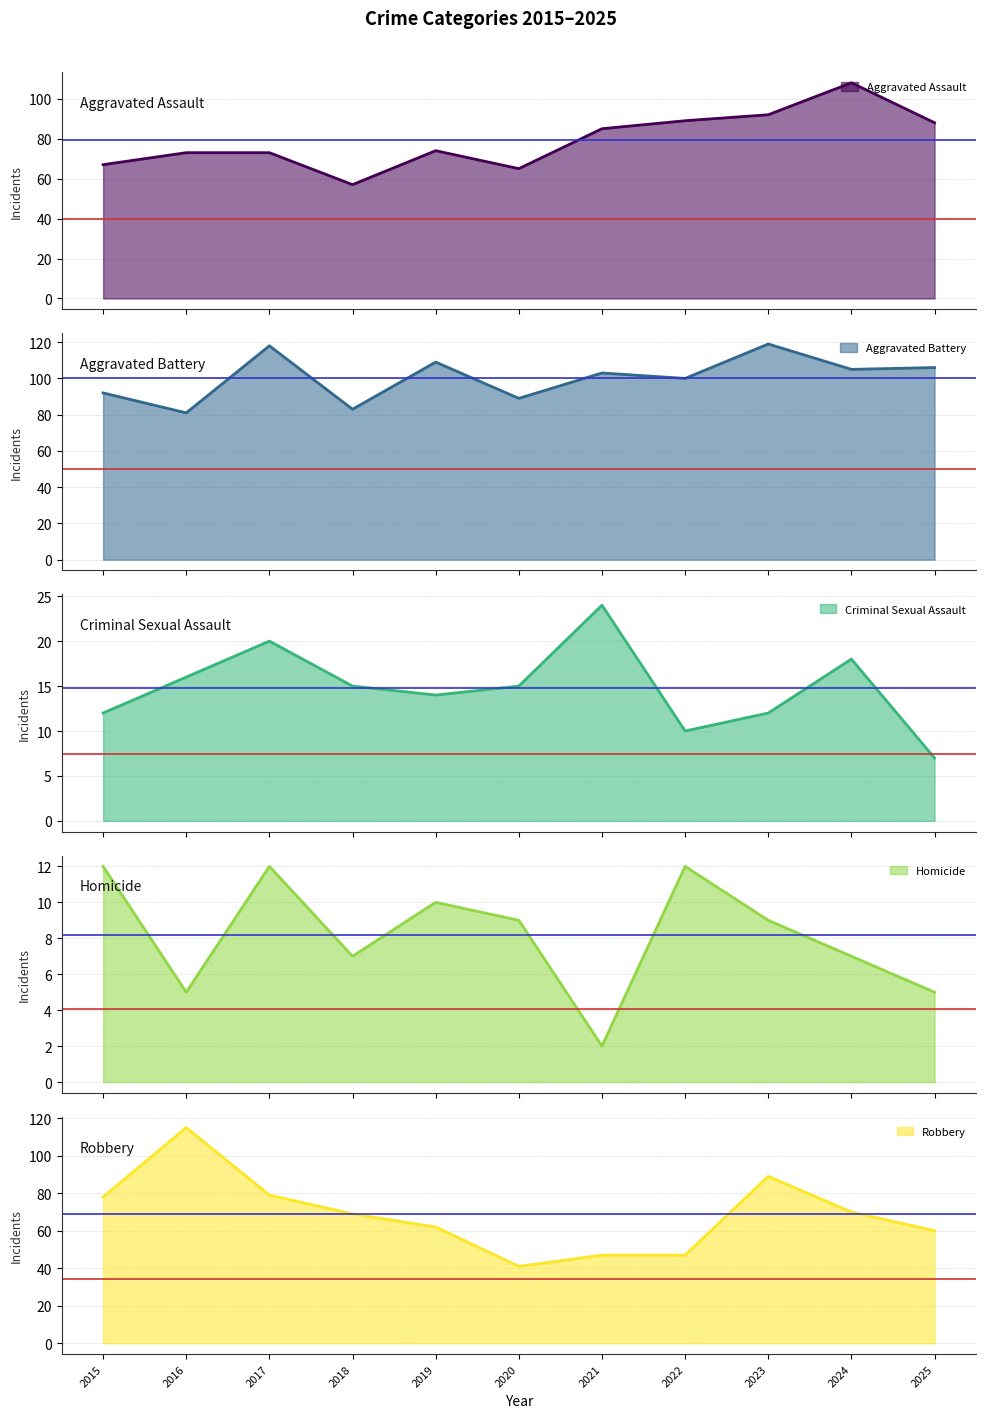

True or false: Homicide and Aggravated Battery cross at least once.

False